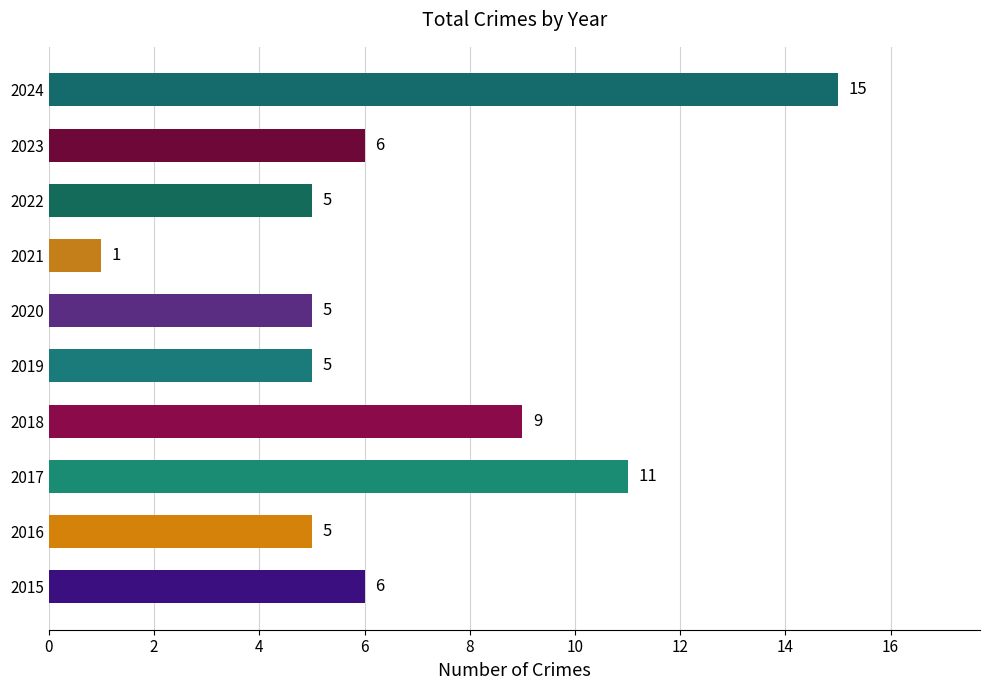

What is the maximum value shown in the chart?

15